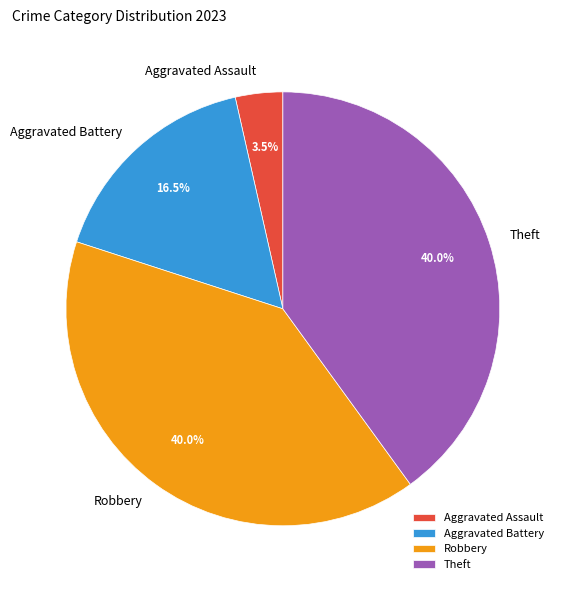

Which slice is the smallest?

Aggravated Assault